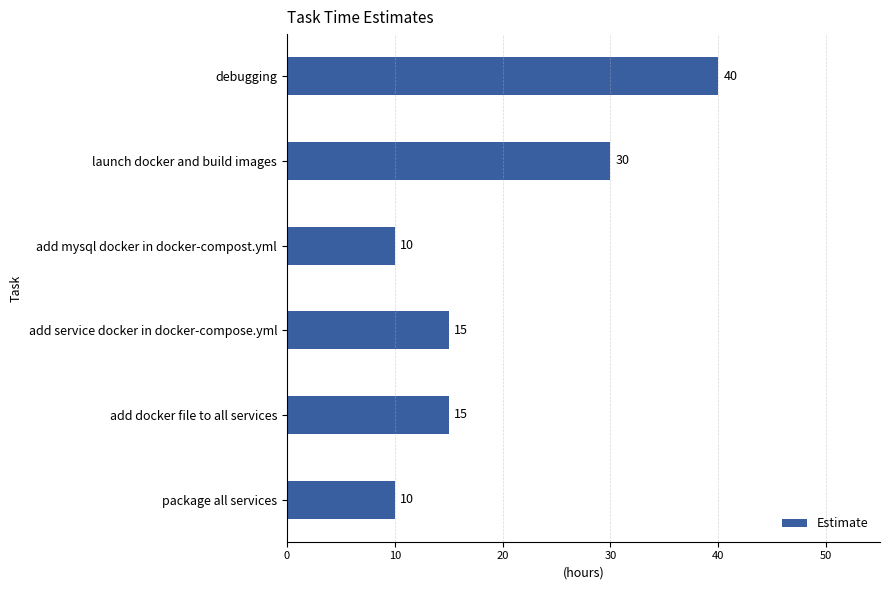

What is the maximum value shown in the chart?

40